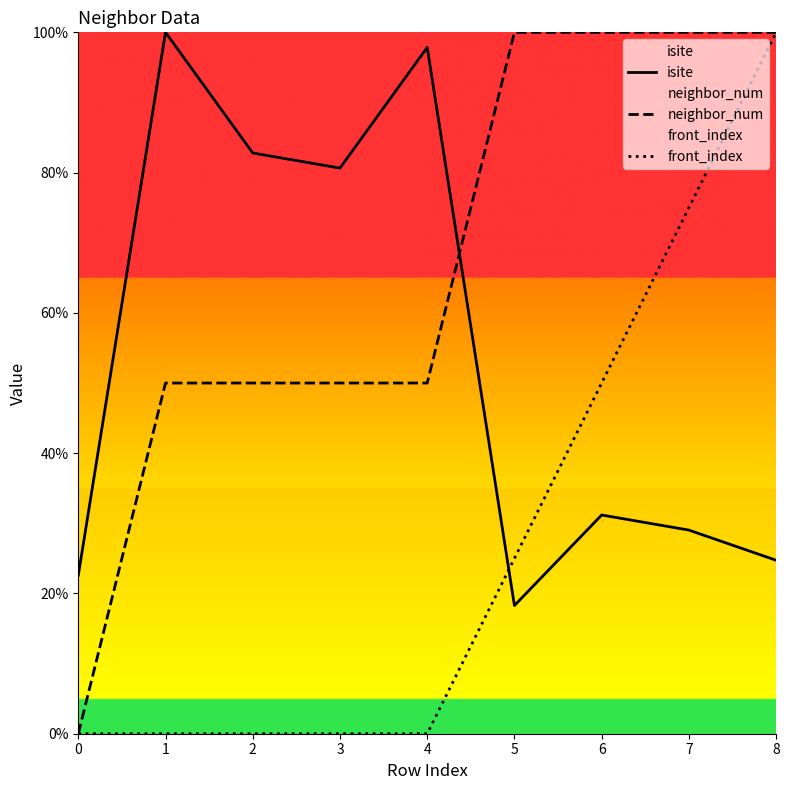

True or false: neighbor_num has a value of 100.0 at 7.

True